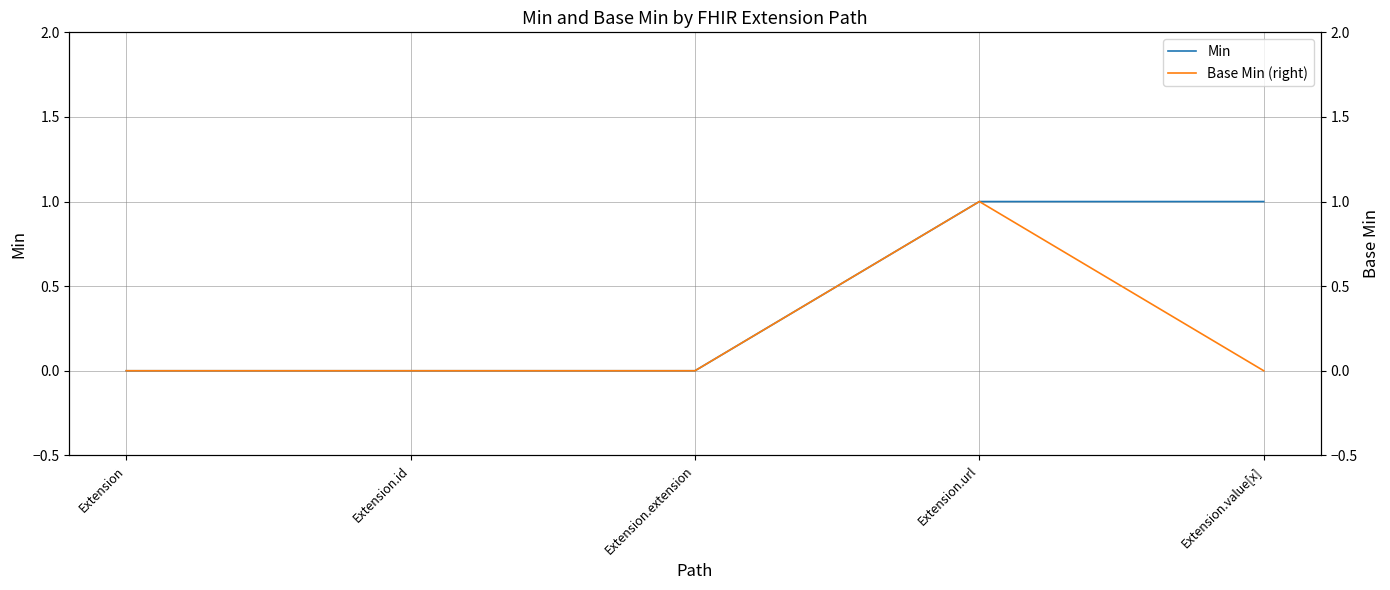

True or false: Base Min (right) has a value of 0 at Extension.id.

True